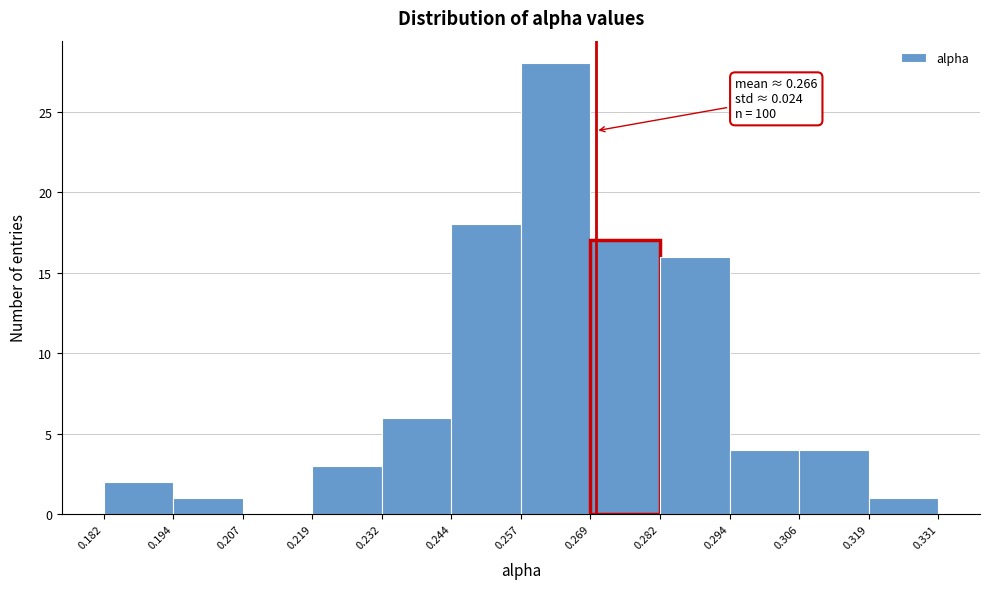

Over which range of the x-axis is the bar tallest?

0.257 to 0.269